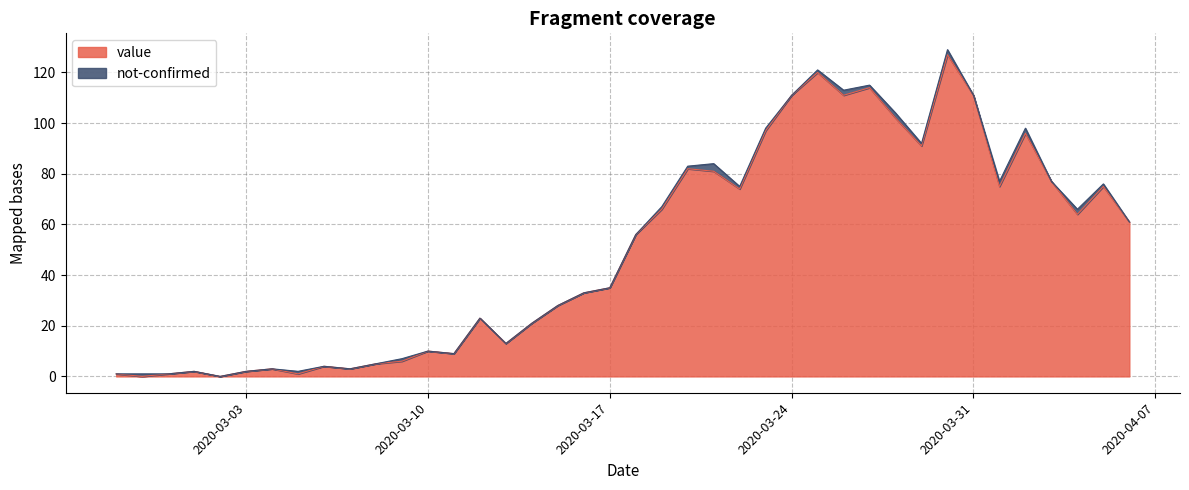

Read the value at 2020-03-03.

2